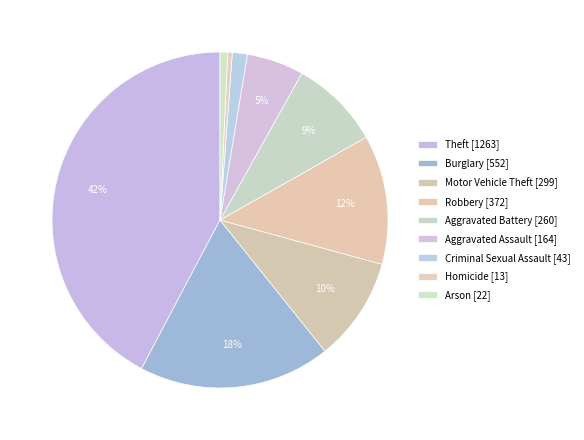

To the nearest percent, what is the difference between the Arson and Theft slice percentages?

42%